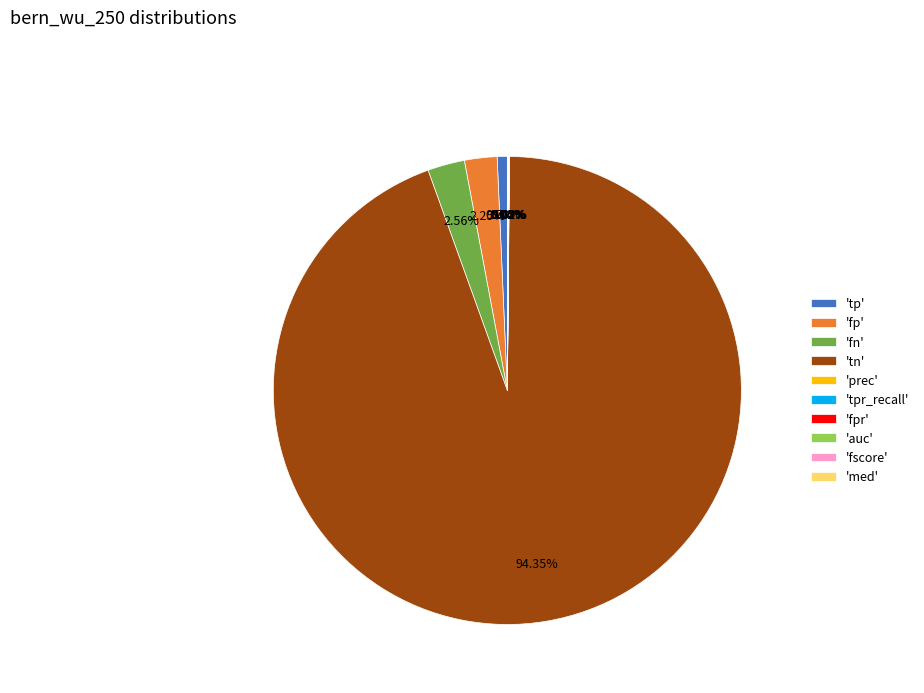

Which slice is the largest?

'tn'